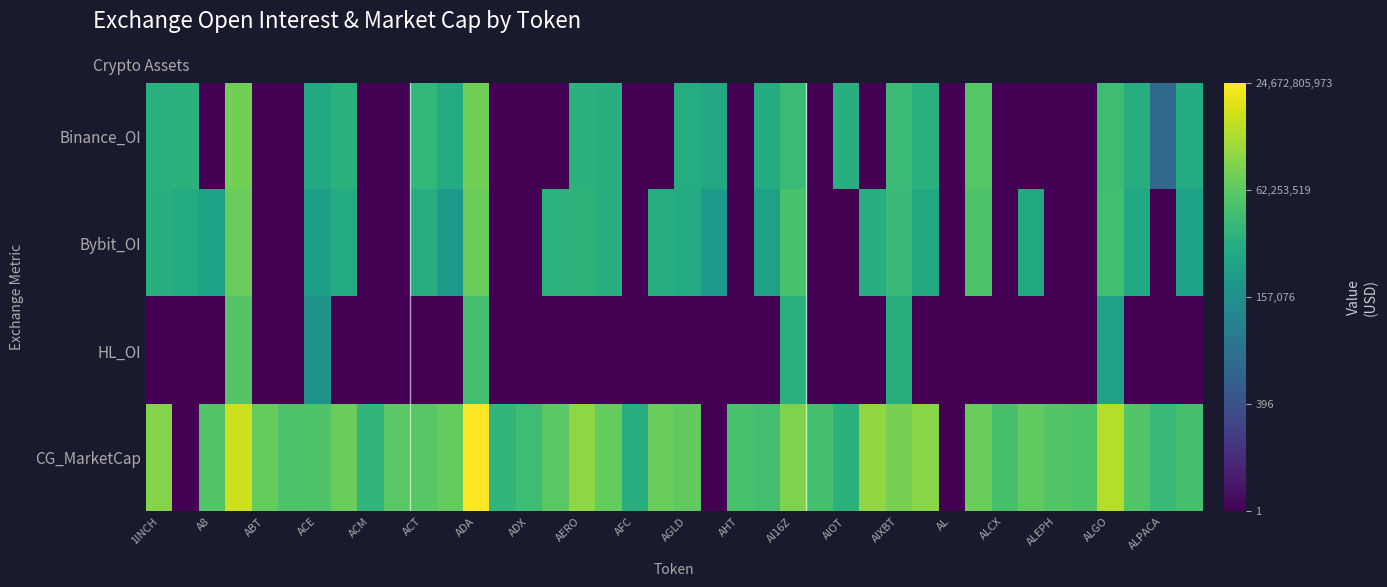

Reading left to right, transcribe all the data shown in this chart.

Binance_OI: 6.6	6.7	0.0	8.2	0.0	0.0	6.3	6.7	0.0	0.0	6.9	6.4	8.2	0.0	0.0	0.0	6.6	6.6	0.0	0.0	6.4	6.3	0.0	6.4	7.1	0.0	6.5	0.0	7.1	6.6	0.0	7.7	0.0	0.0	0.0	0.0	7.2	6.5	3.6	6.4
Bybit_OI: 6.5	6.4	6.0	8.0	0.0	0.0	5.9	6.4	0.0	0.0	6.5	5.6	8.0	0.0	0.0	6.7	6.8	6.5	0.0	6.5	6.4	5.6	0.0	6.0	7.4	0.0	0.0	6.5	7.0	6.3	0.0	7.5	0.0	6.3	0.0	0.0	7.2	6.2	0.0	6.0
HL_OI: 0.0	0.0	0.0	7.6	0.0	0.0	5.4	0.0	0.0	0.0	0.0	0.0	7.3	0.0	0.0	0.0	0.0	0.0	0.0	0.0	0.0	0.0	0.0	0.0	6.6	0.0	0.0	0.0	6.5	0.0	0.0	0.0	0.0	0.0	0.0	0.0	6.0	0.0	0.0	0.0
CG_MarketCap: 8.5	0.0	7.6	9.6	7.9	7.5	7.5	8.0	6.8	7.7	7.7	7.9	10.4	6.8	7.2	7.8	8.6	7.9	6.5	8.0	7.9	0.0	7.4	7.3	8.4	7.4	6.7	8.7	8.2	8.5	0.0	8.0	7.4	7.9	7.6	7.5	9.2	7.6	7.0	7.4